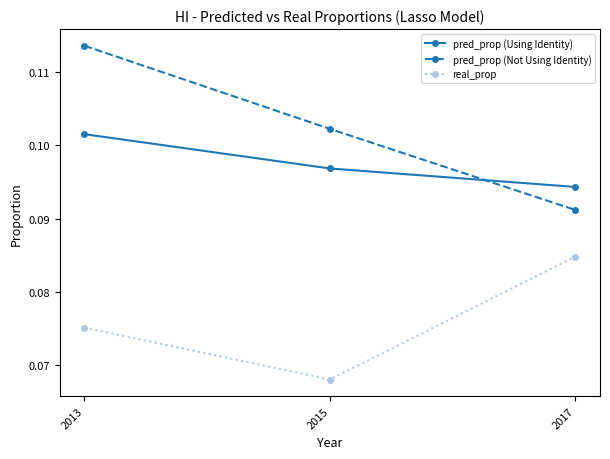

The pred_prop (Using Identity) series shows 0.2 at 2017. True or false?

False